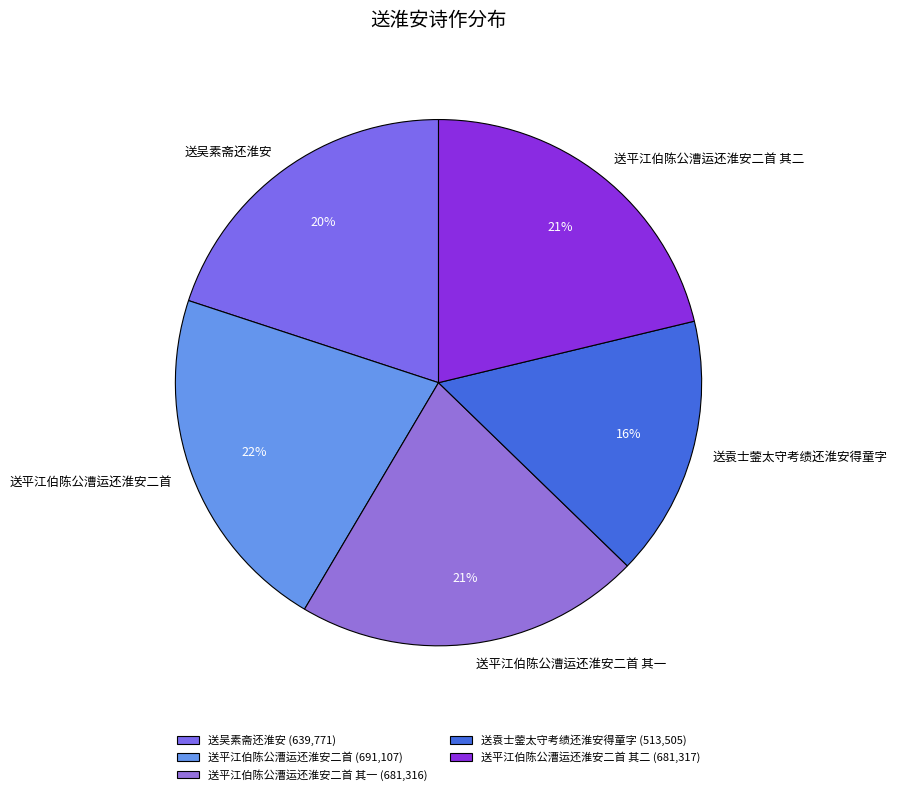

To the nearest percent, what percentage of the pie is 送吴素斋还淮安?

20%